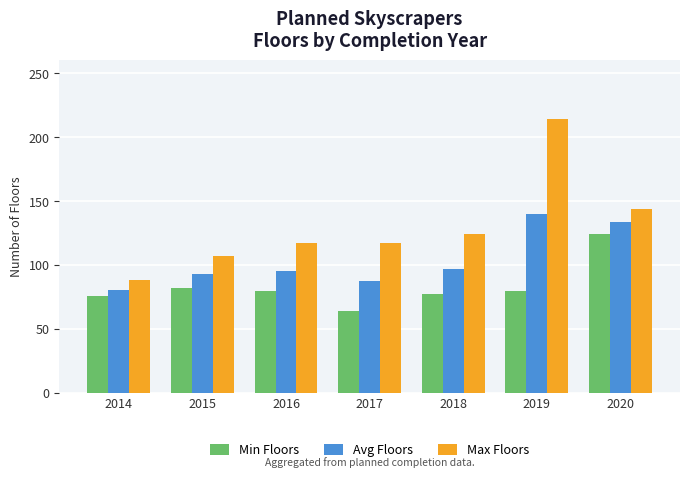

What is the difference between the maximum and minimum values in the Avg Floors series?

59.5